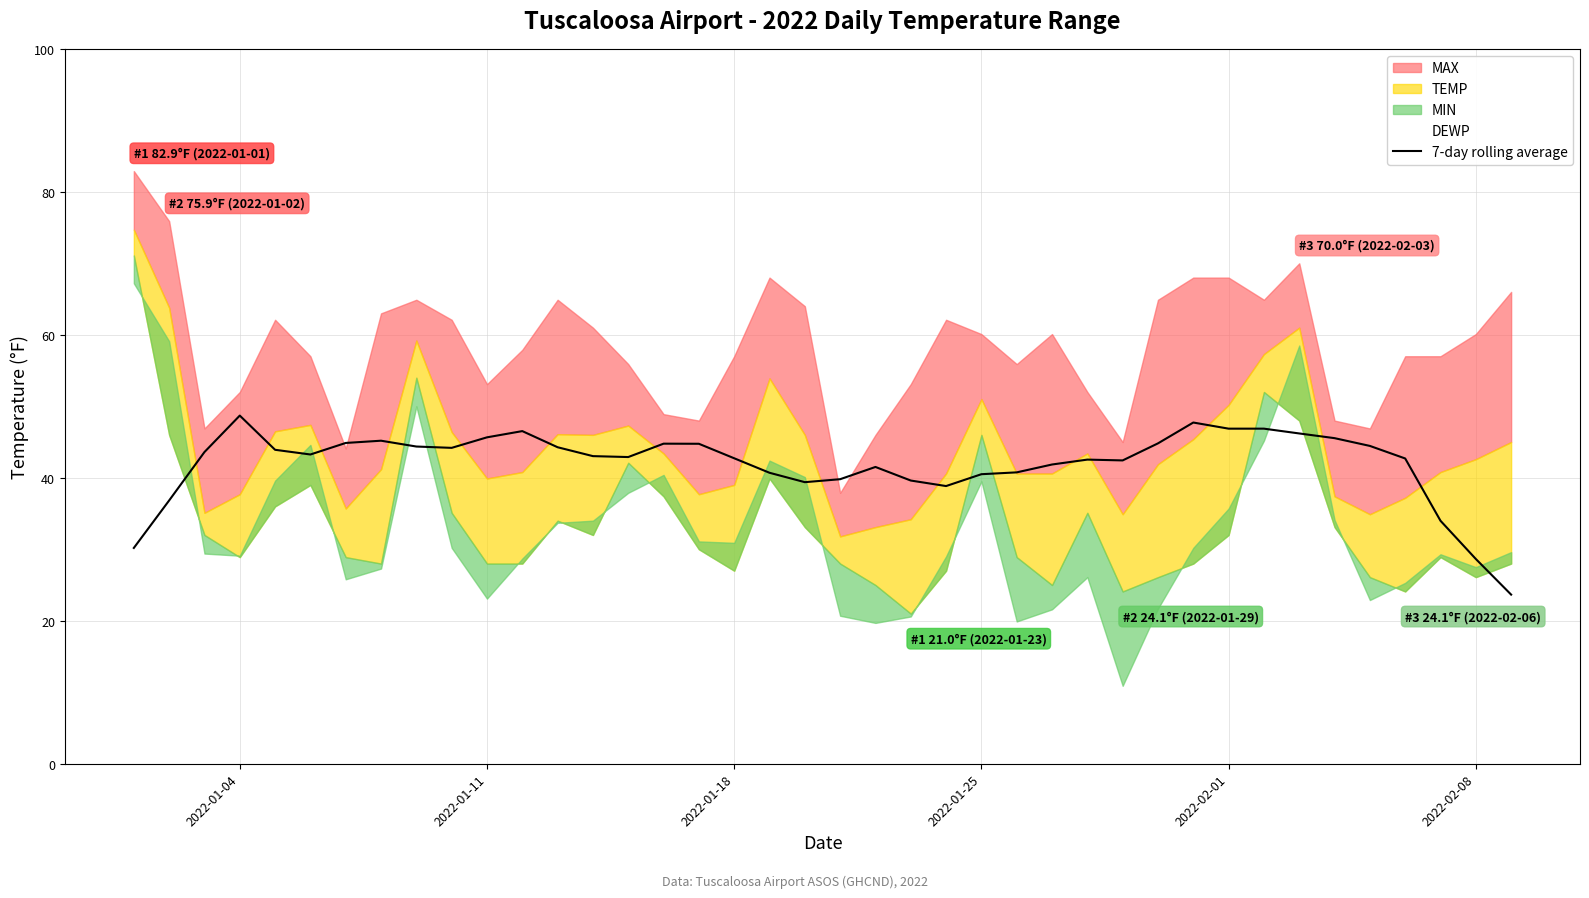

How many data points are less than 43?

19